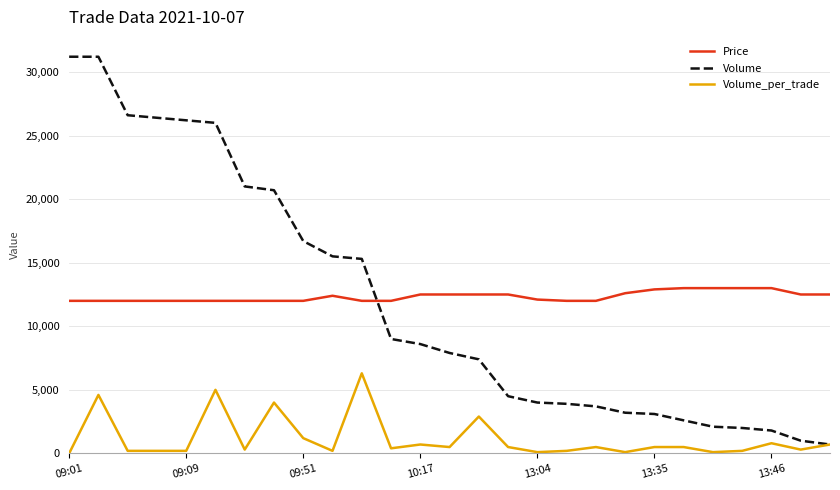

List the series in order of their peak value, lowest first.

Volume_per_trade, Price, Volume